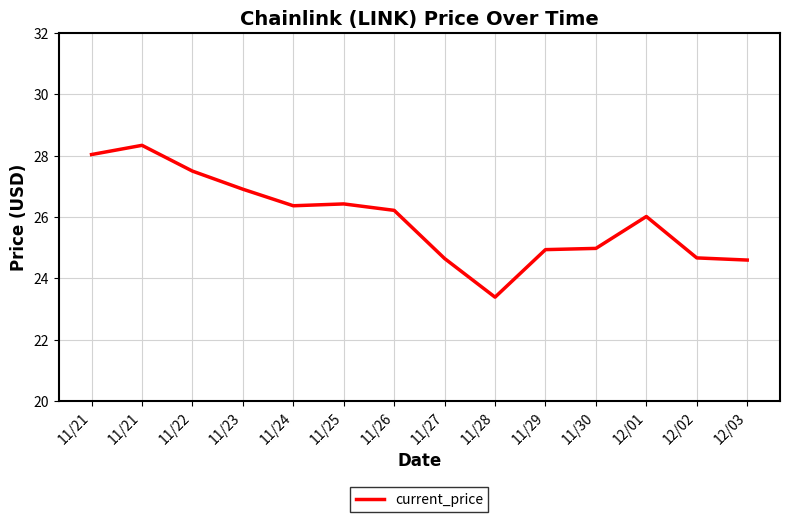

How many lines are shown in the chart?

1